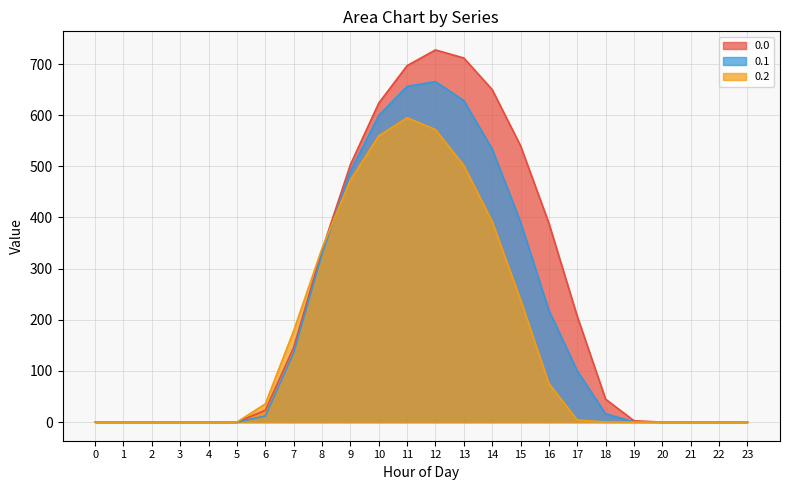

What is the greatest value displayed?

727.5